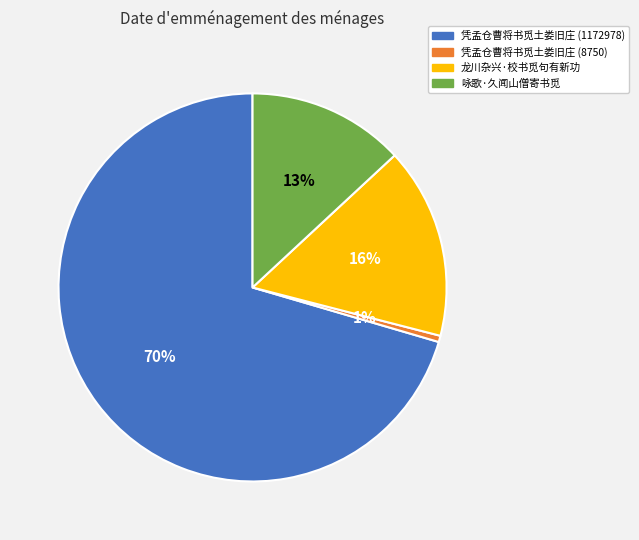

To the nearest percent, what portion does 凭孟仓曹将书觅土娄旧庄 (1172978) represent?

70%